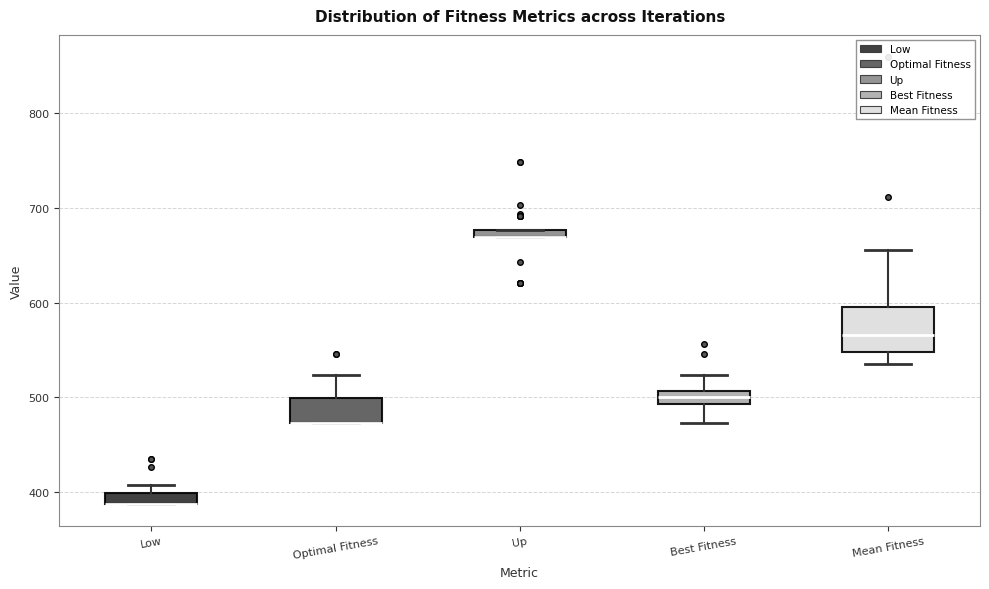

Where is the upper edge of the box for Low on the y-axis? The values are not printed on the chart, so give them approximately, as read against the axis.

400